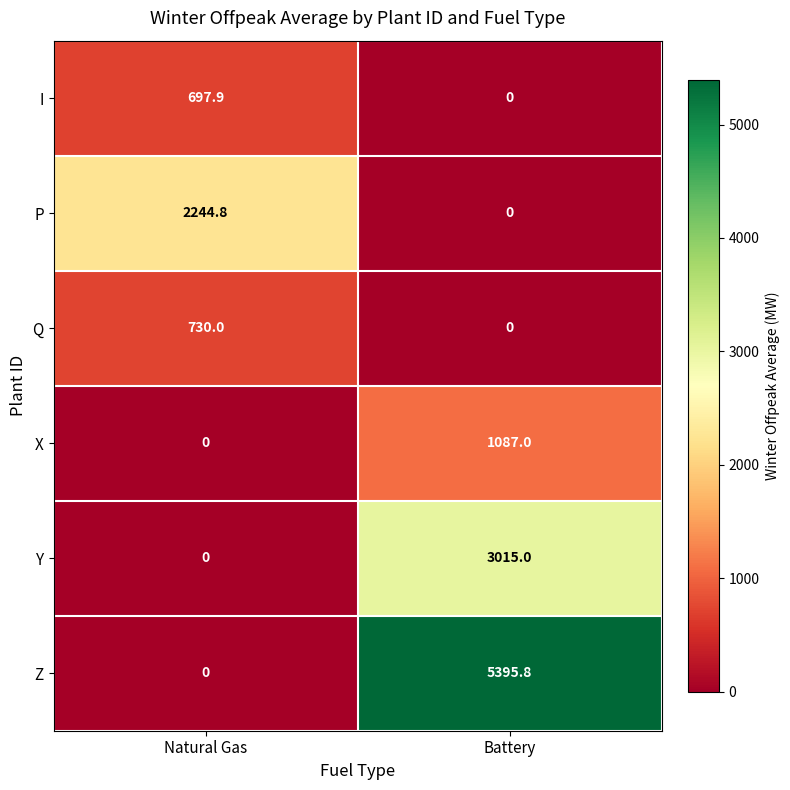

At which category is the sum across all series the highest?

Battery